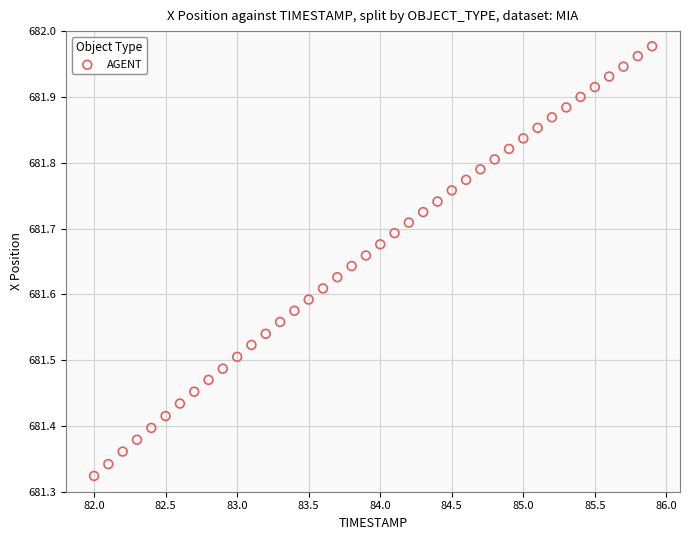

What is the range of X values (max minus min)?

3.9